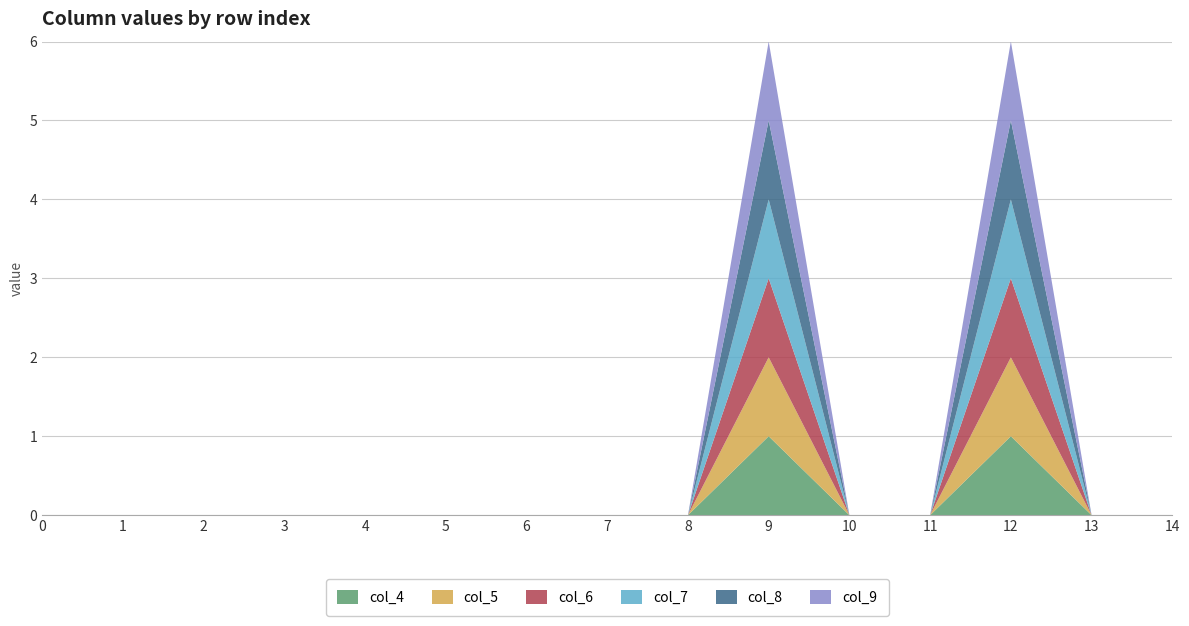

Reading left to right, list all the values displayed in this chart.

col_4: 0=0	1=0	2=0	3=0	4=0	5=0	6=0	7=0	8=0	9=1	10=0	11=0	12=1	13=0	14=0
col_5: 0=0	1=0	2=0	3=0	4=0	5=0	6=0	7=0	8=0	9=1	10=0	11=0	12=1	13=0	14=0
col_6: 0=0	1=0	2=0	3=0	4=0	5=0	6=0	7=0	8=0	9=1	10=0	11=0	12=1	13=0	14=0
col_7: 0=0	1=0	2=0	3=0	4=0	5=0	6=0	7=0	8=0	9=1	10=0	11=0	12=1	13=0	14=0
col_8: 0=0	1=0	2=0	3=0	4=0	5=0	6=0	7=0	8=0	9=1	10=0	11=0	12=1	13=0	14=0
col_9: 0=0	1=0	2=0	3=0	4=0	5=0	6=0	7=0	8=0	9=1	10=0	11=0	12=1	13=0	14=0